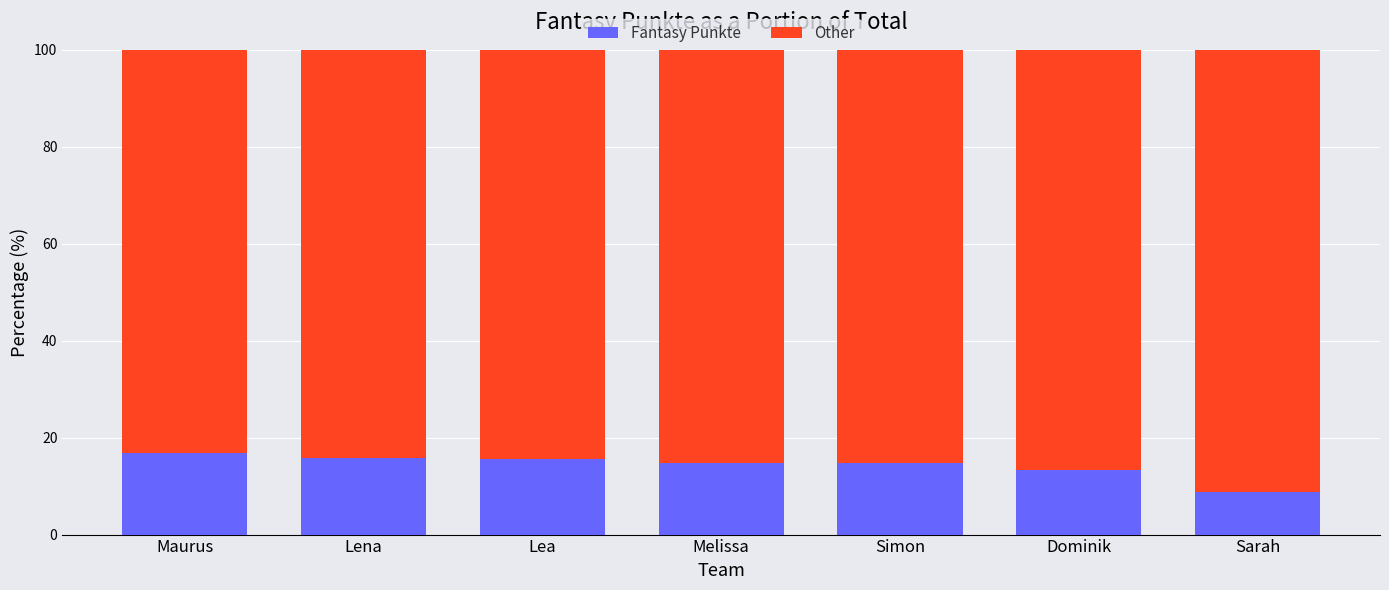

What is the sum of all Fantasy Punkte values?

100.0